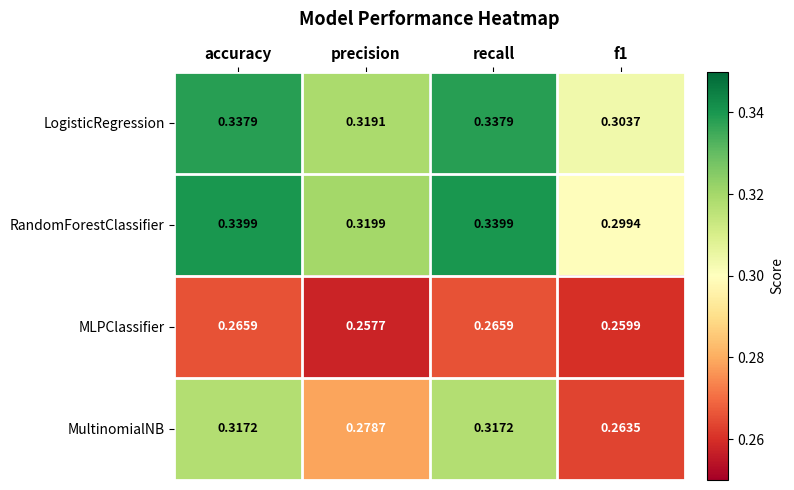

Rank the series by their maximum value, from highest to lowest.

RandomForestClassifier, LogisticRegression, MultinomialNB, MLPClassifier